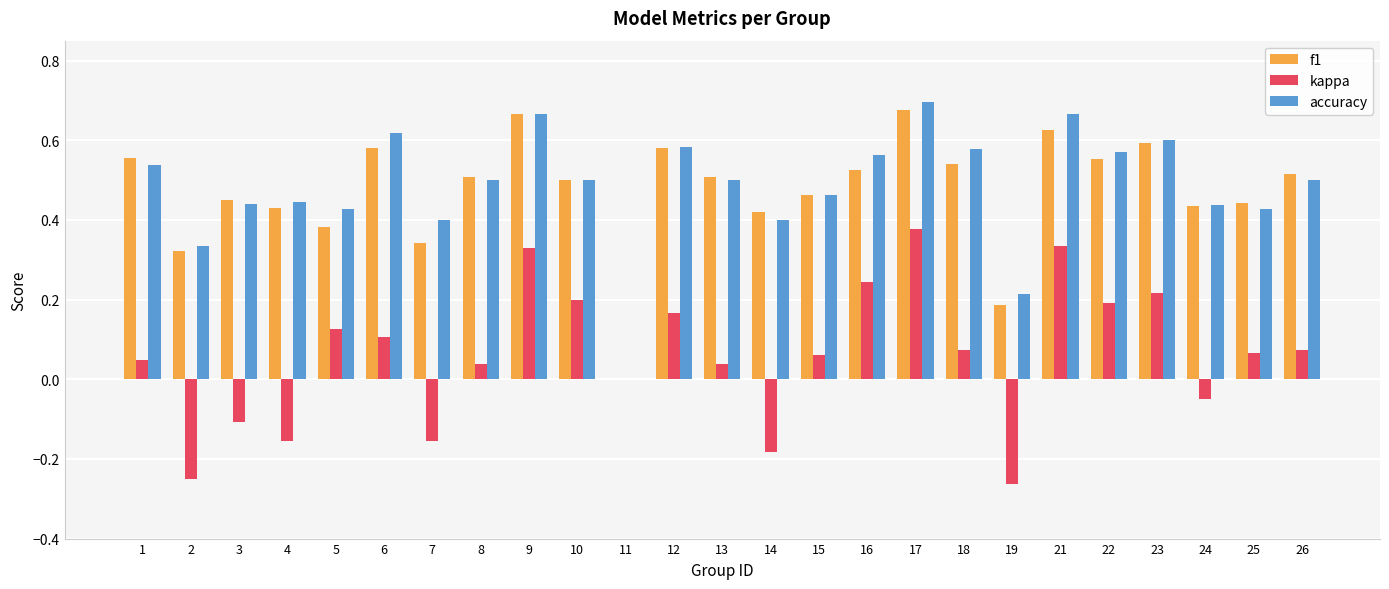

True or false: accuracy has a value of 0.8 at 12.

False